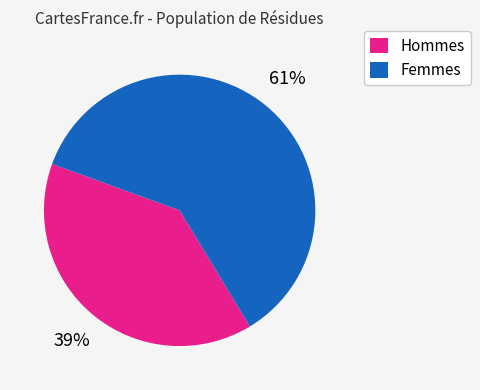

Which slice is the largest?

Femmes